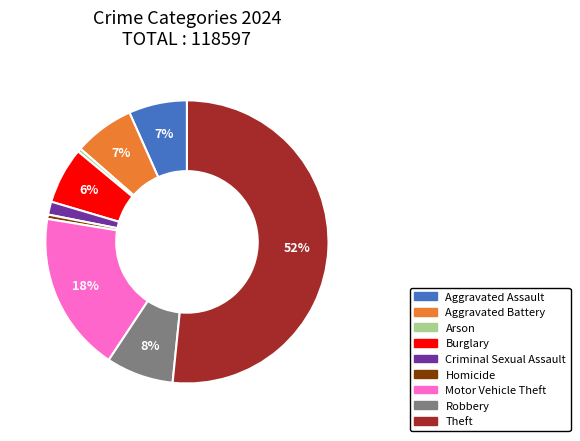

What percentage is the Burglary slice, to the nearest percent?

6%